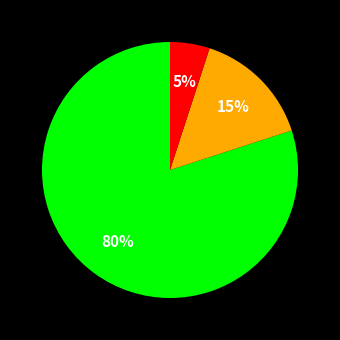

Does any single category account for the majority?

Yes